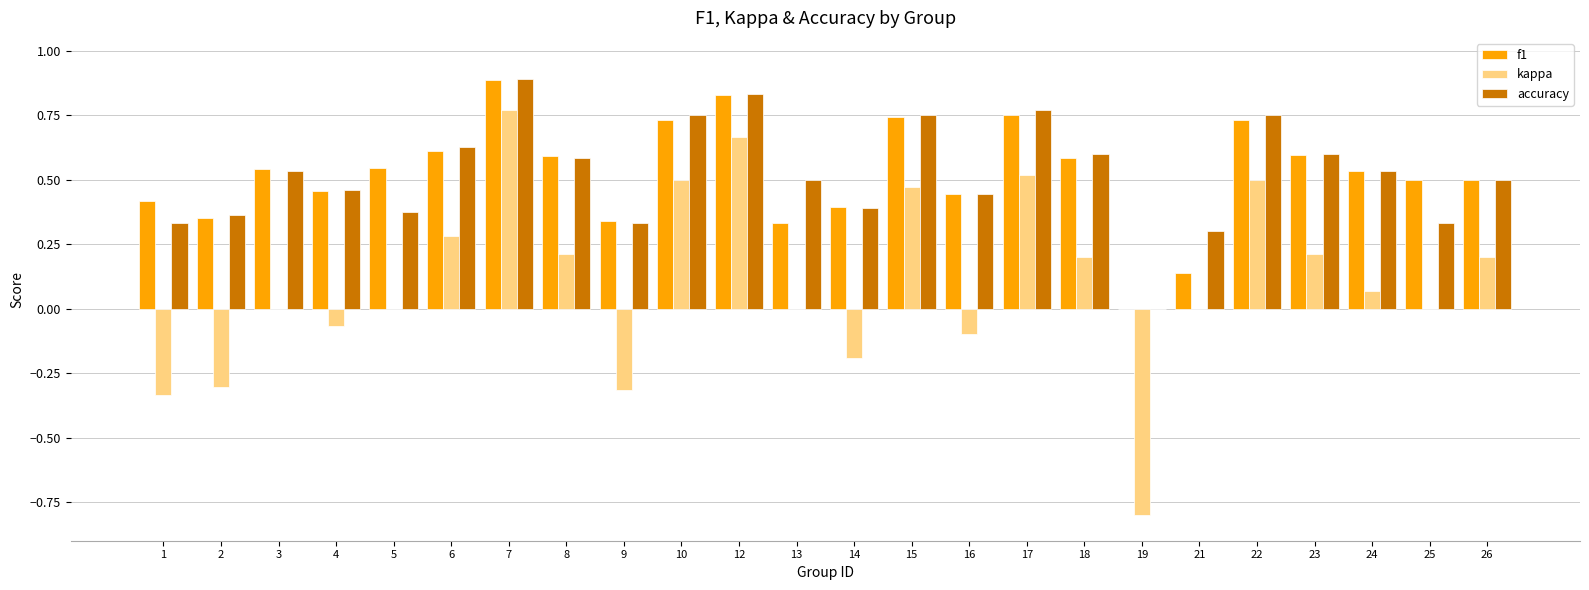

What is the sum of the f1 values at 12 and 21?

1.0